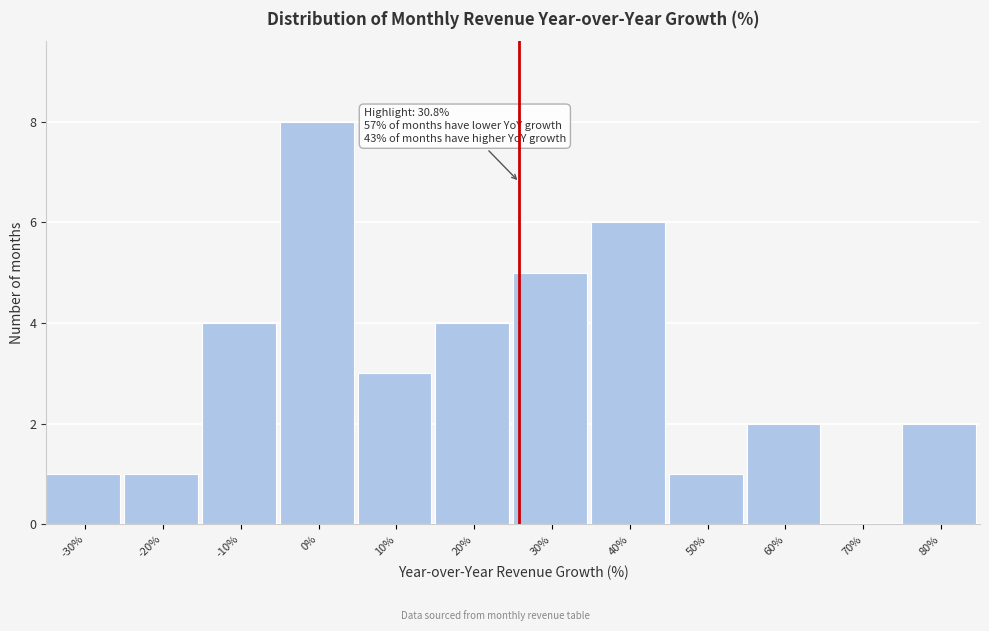

Reading right to left, extract all data points from this chart.

80%=2	70%=0	60%=2	50%=1	40%=6	30%=5	20%=4	10%=3	0%=8	-10%=4	-20%=1	-30%=1